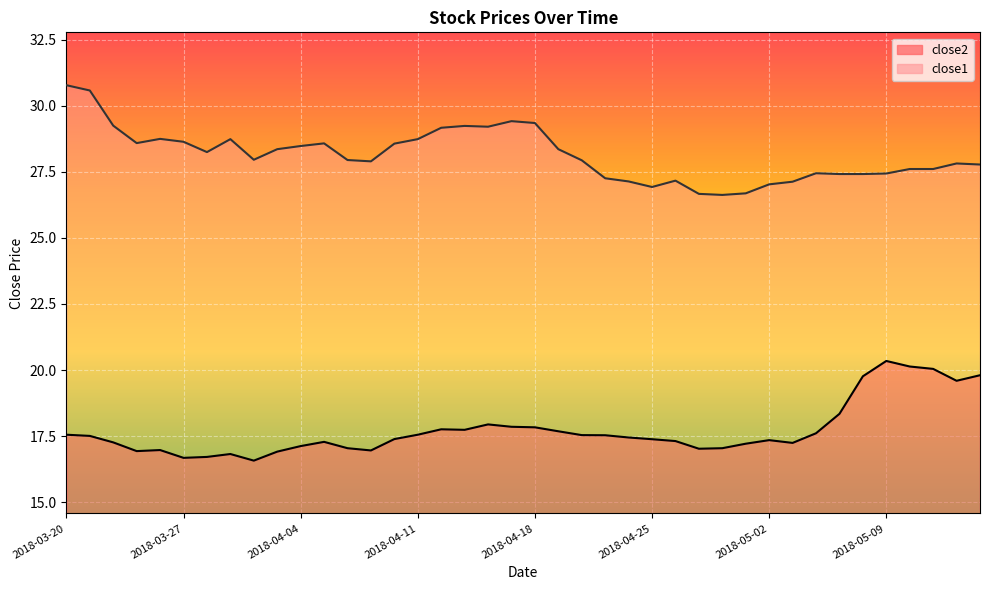

What is the label of the 7th point from the right?

2018-05-07